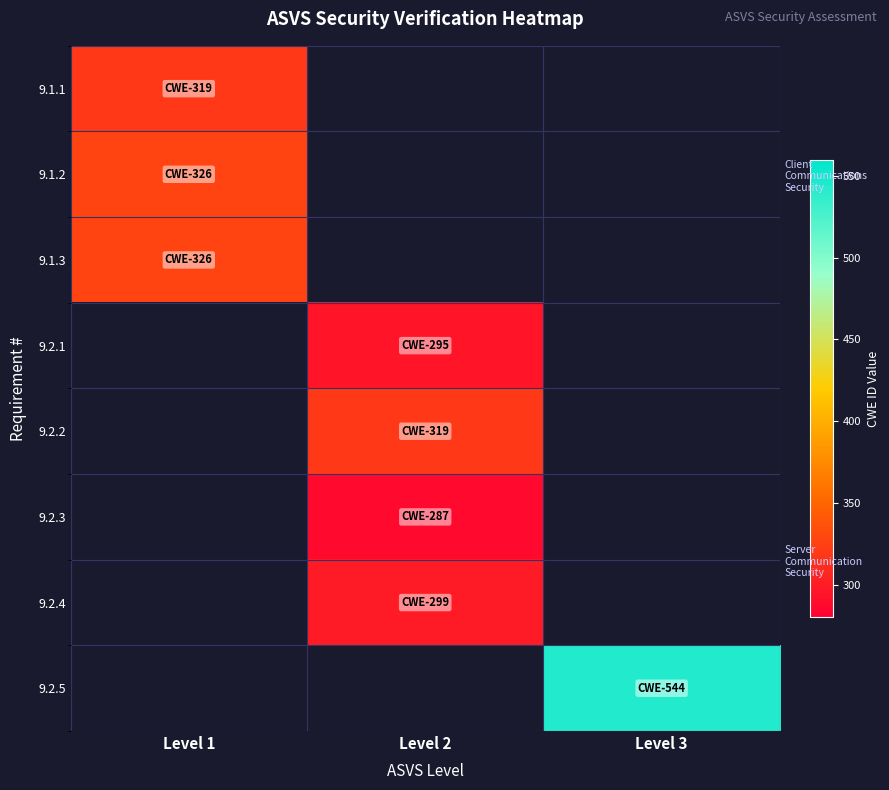

At which label is 9.1.1 closest to 319?

Level 1